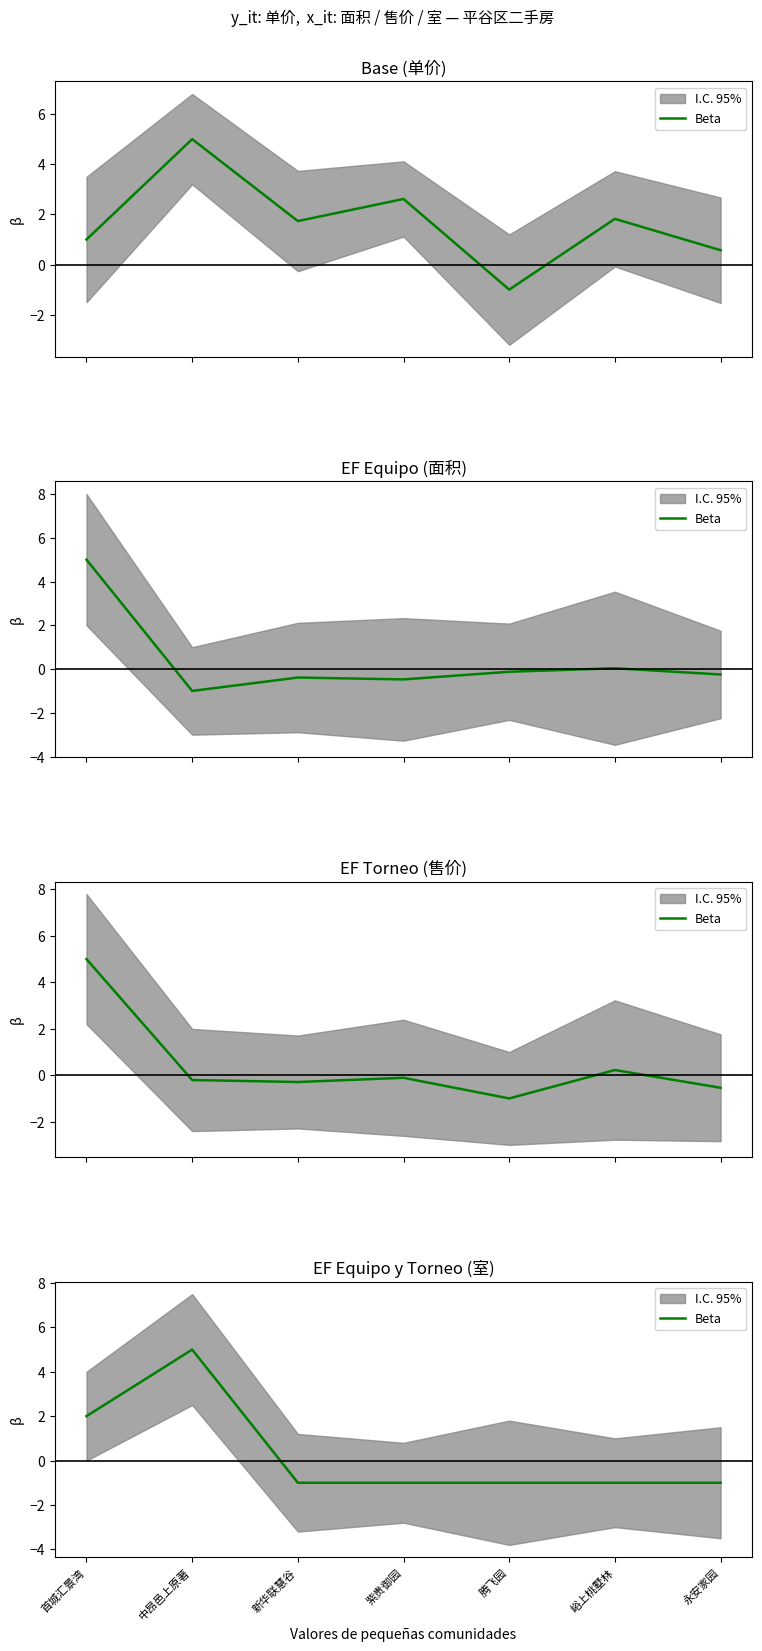

How many lines are shown in the chart?

1